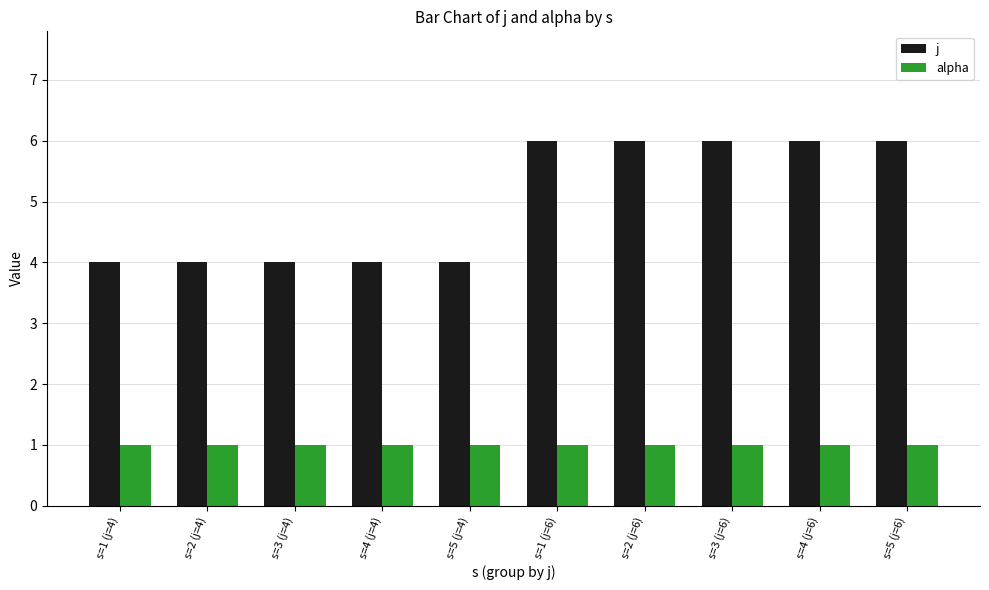

Is it true that j equals 6 at s=5 (j=6)?

True